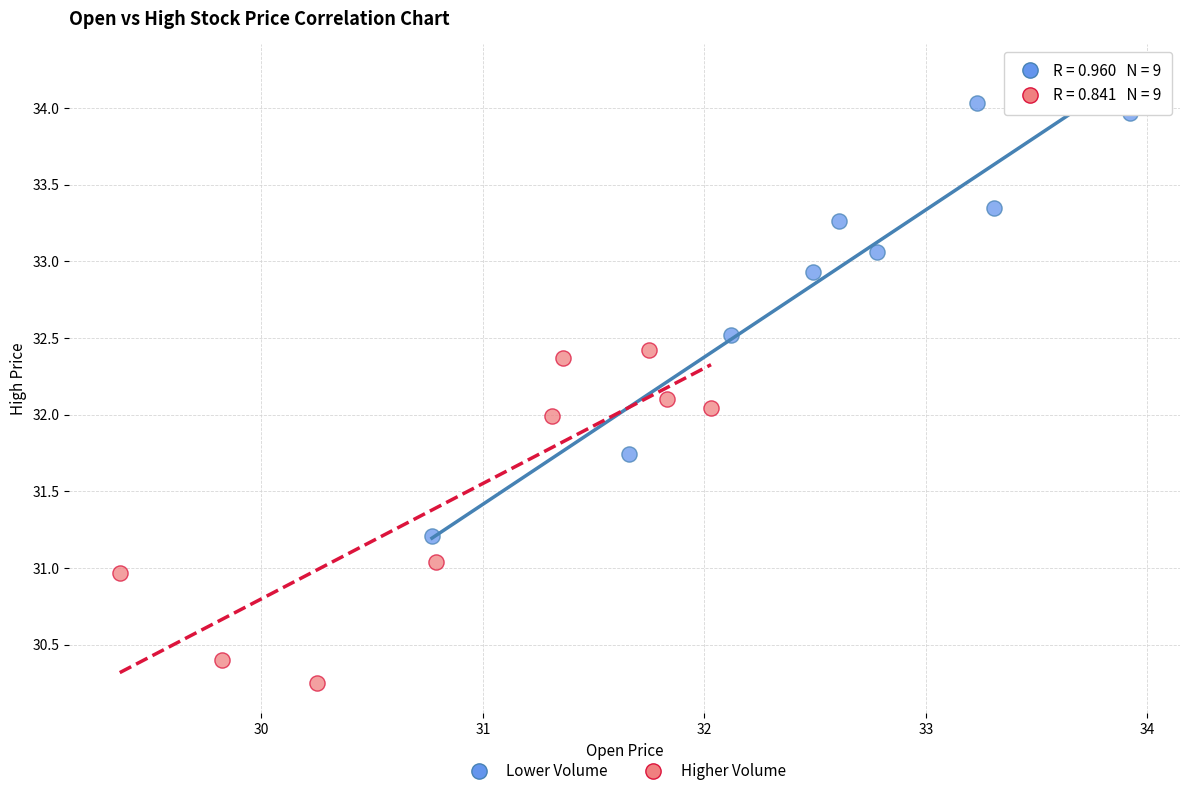

Which series reaches the minimum Y coordinate?

Higher Volume